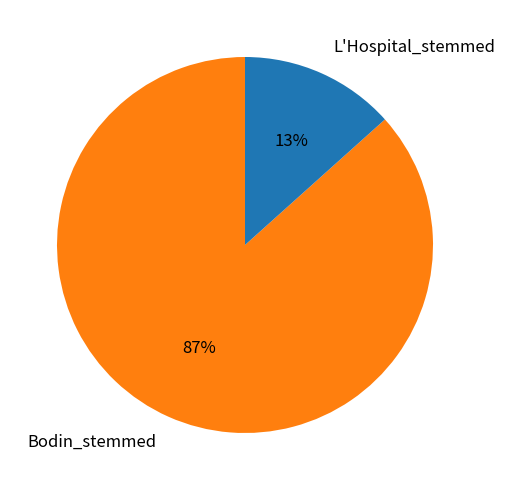

To the nearest percent, what portion does L'Hospital_stemmed represent?

13%